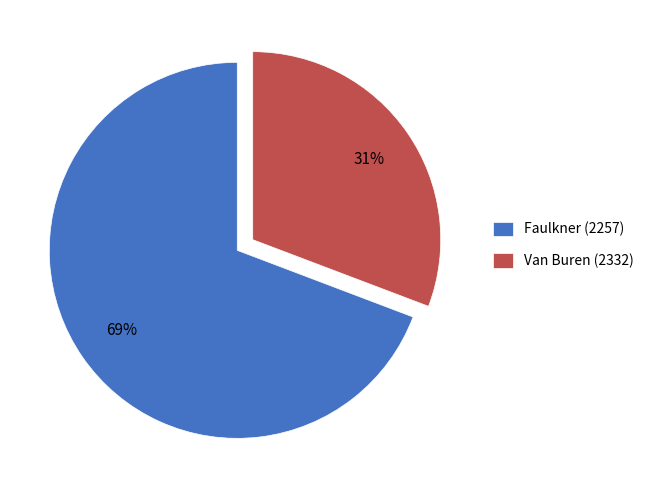

Rank the categories by value from lowest to highest.

Van Buren (2332), Faulkner (2257)